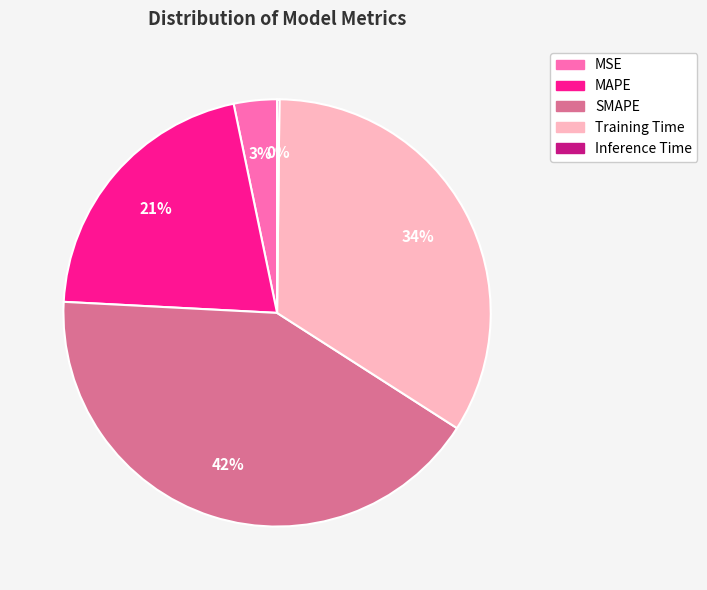

The MSE slice represents 13% of the pie. True or false?

False